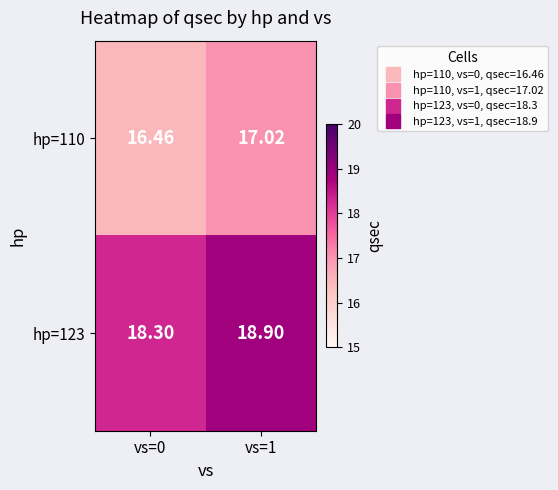

Is the value of hp=110 at vs=0 greater than the value of hp=123 at vs=1?

No